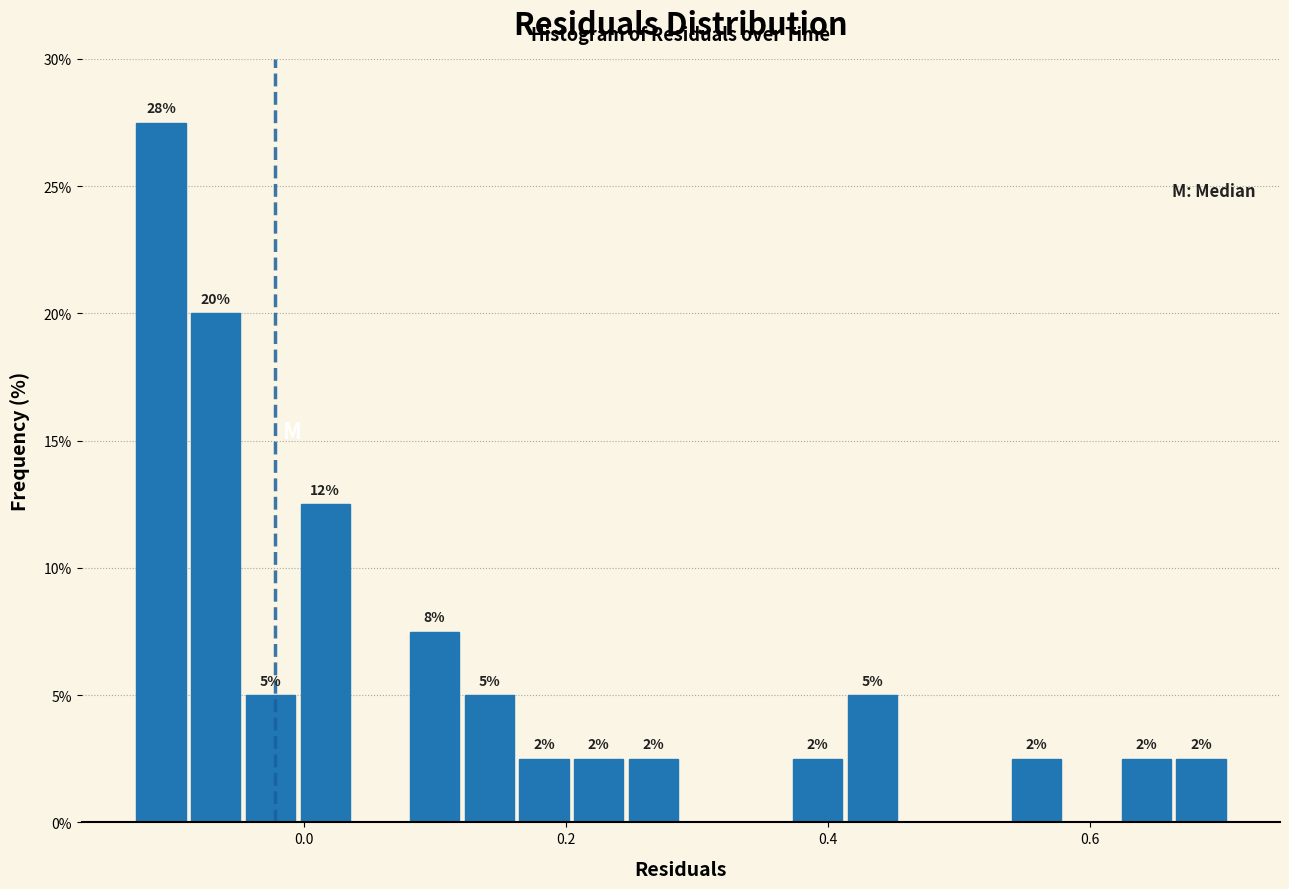

Around what value on the x-axis is the tallest bar? Give the approximate position of its centre, as read against the axis.

-0.10